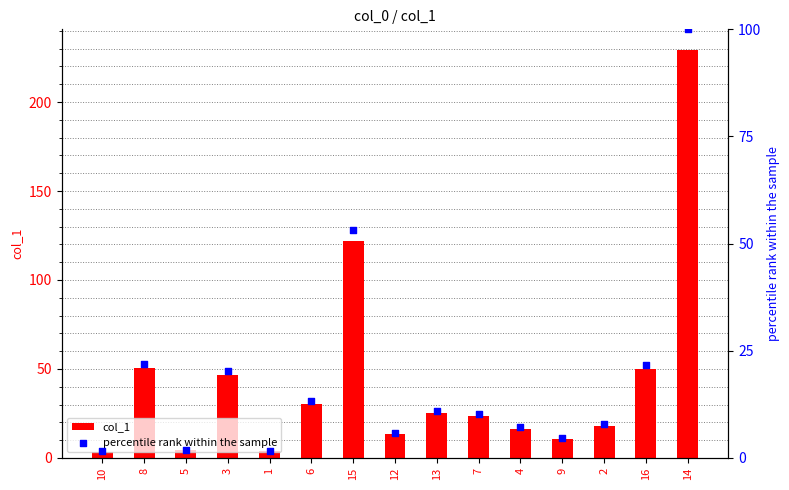

Which series has the widest spread of Y values?

col_1